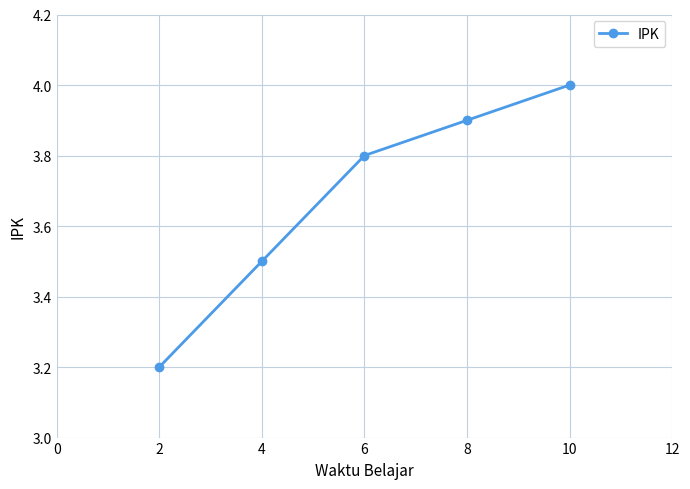

Reading left to right, what are all the values shown in this chart?

2=3.2	4=3.5	6=3.8	8=3.9	10=4.0